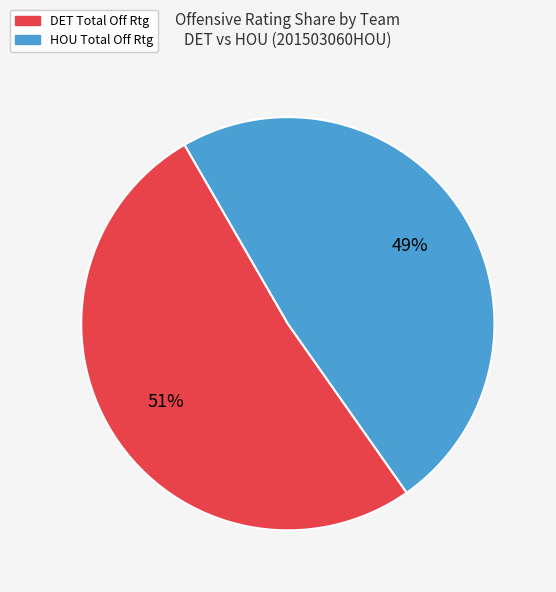

Is there any slice that represents more than half of the pie?

Yes